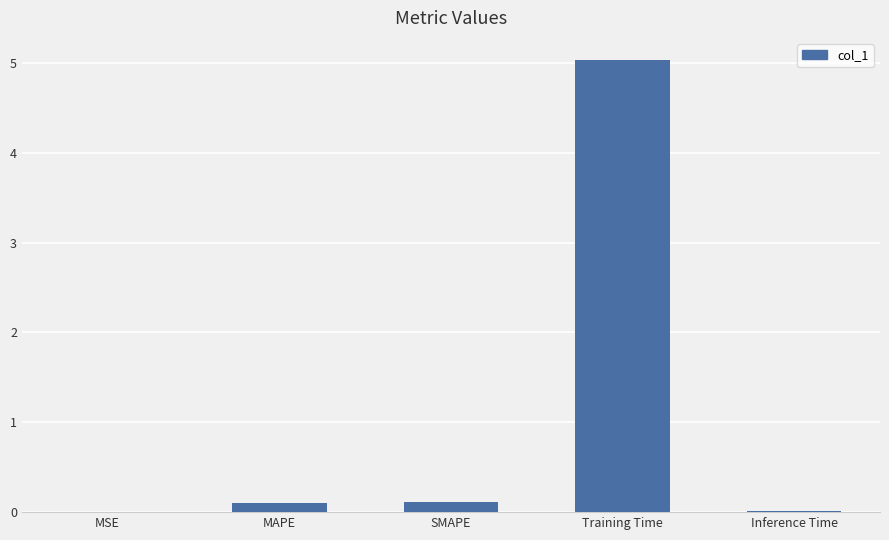

True or false: the data shows 0.0 at Inference Time.

True